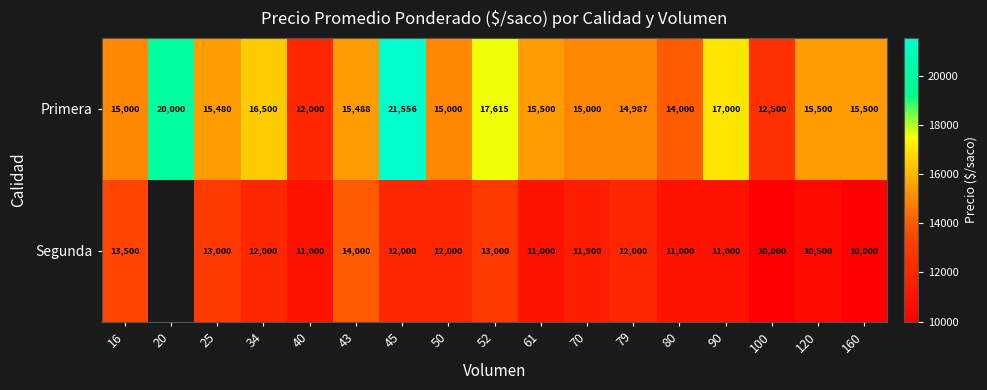

At 120, list the series in order from smallest to largest.

Segunda, Primera